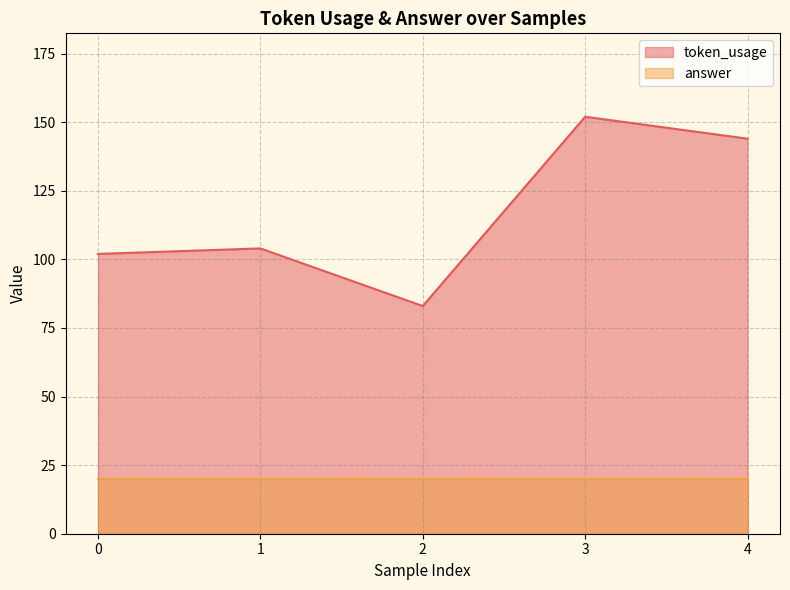

True or false: there are more than 1 points higher than both neighbors.

True